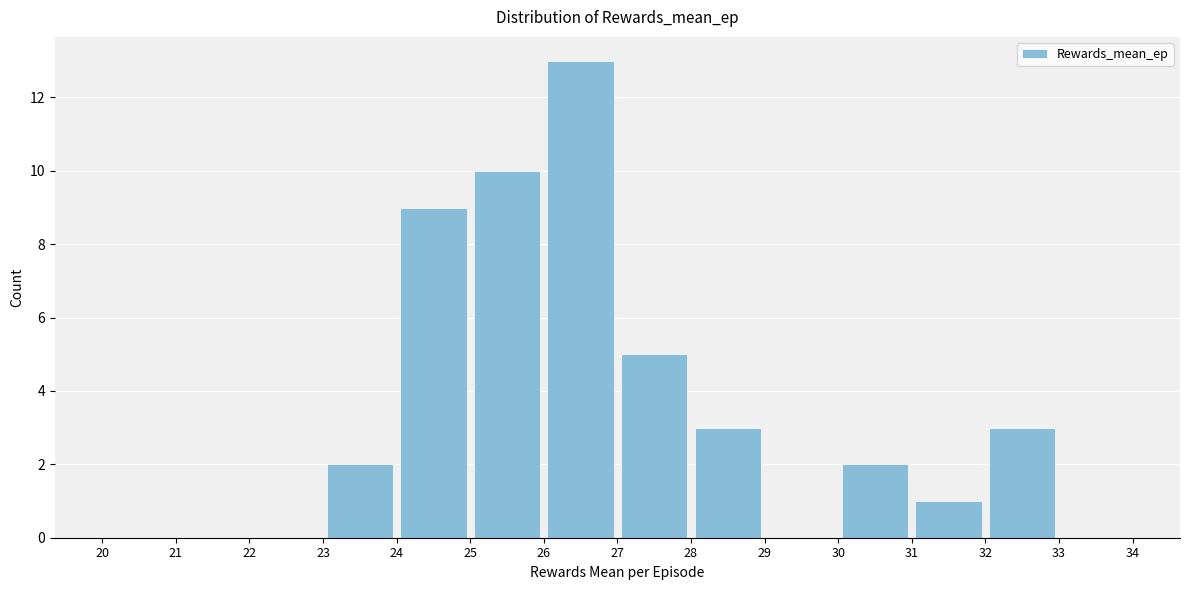

Which range on the x-axis has the tallest bar?

26 to 27